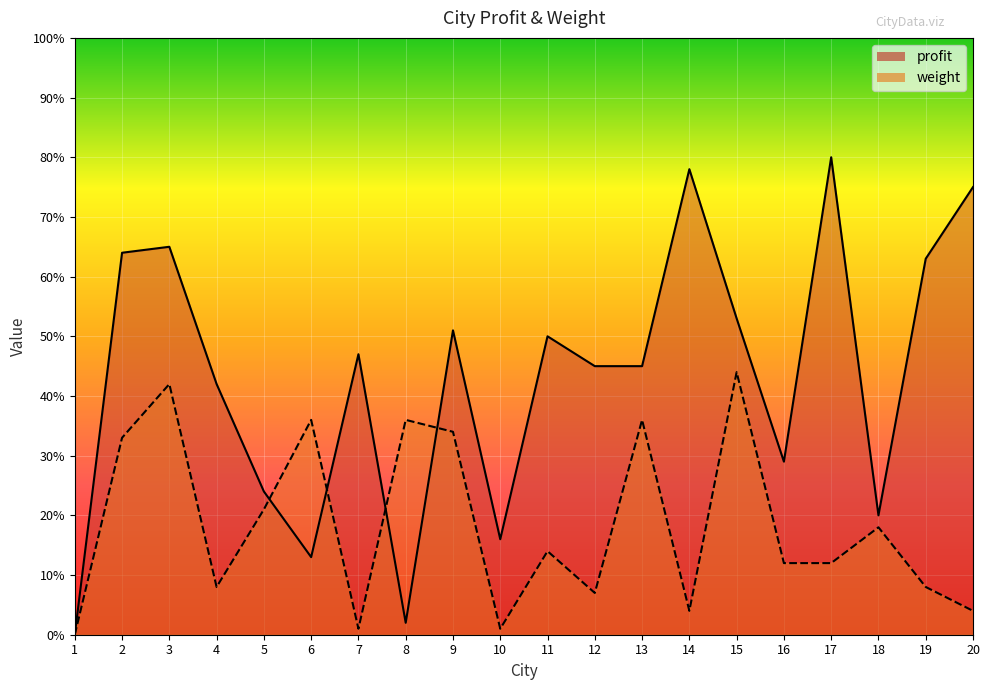

At 17, list the series in order from smallest to largest.

weight, profit